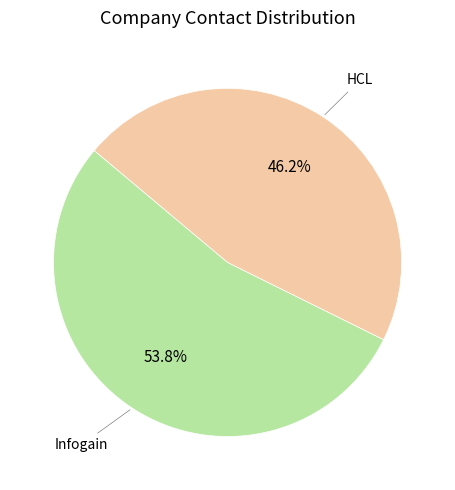

Does any single category account for the majority?

Yes